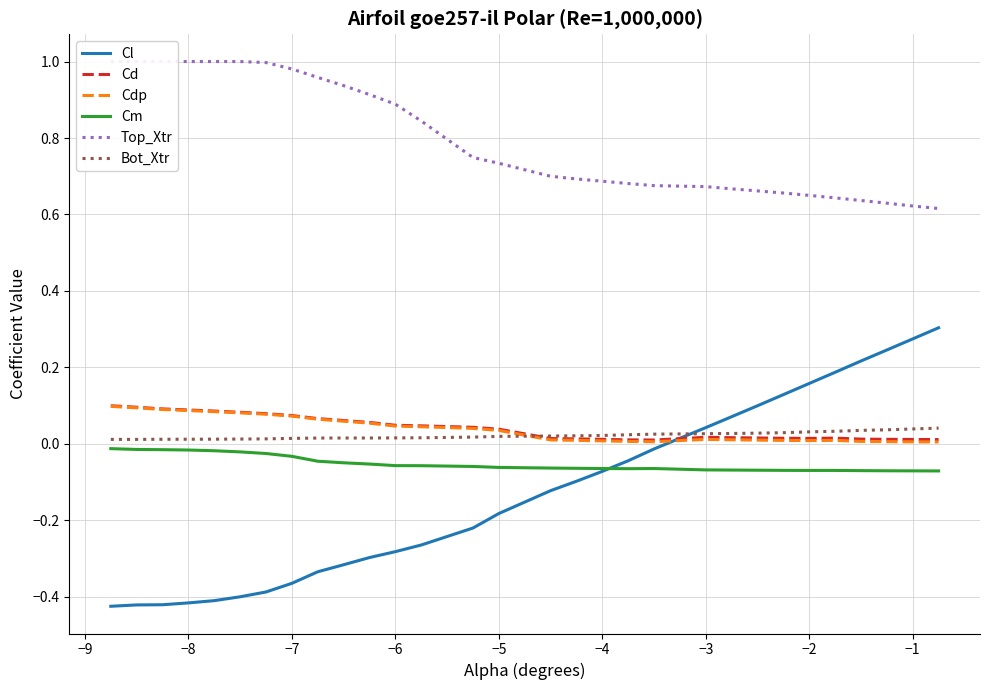

True or false: Cm and Cdp cross at least once.

False